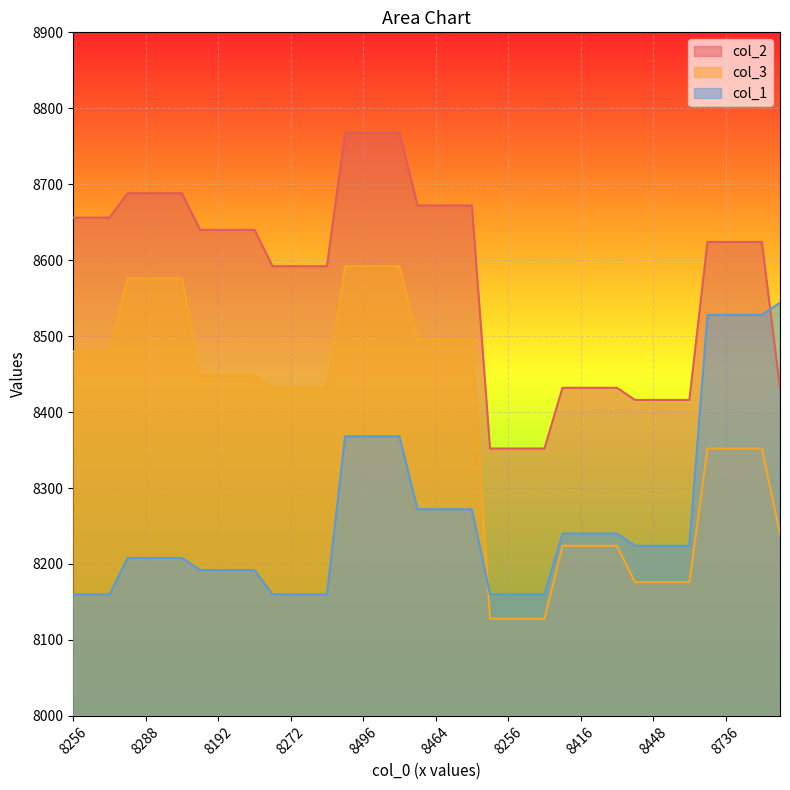

How many times do col_1 and col_3 cross each other?

1